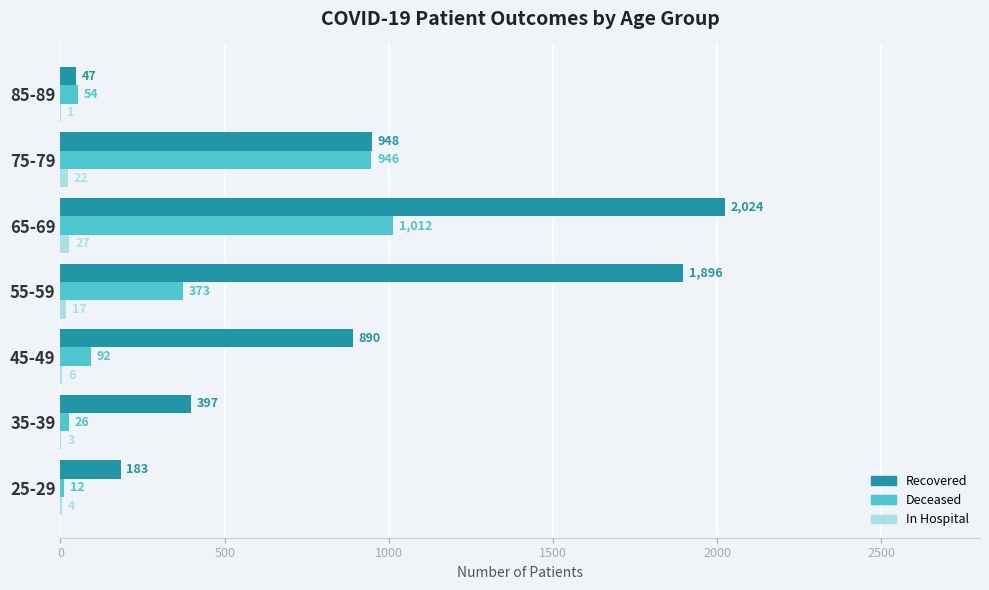

What is the total value across all series at 85-89?

102